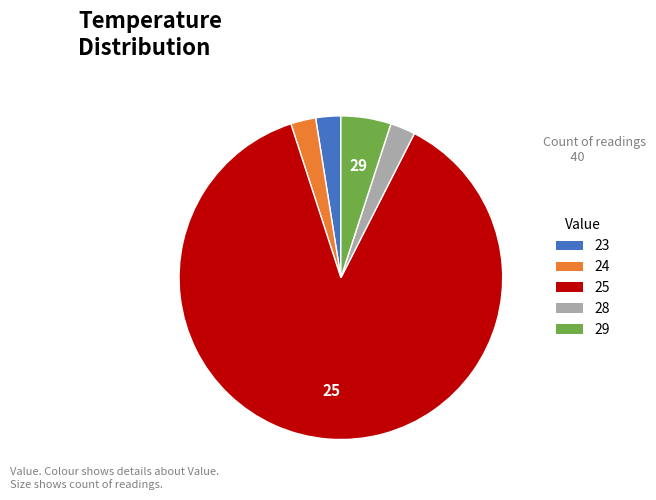

Which category has the biggest portion of the pie?

25